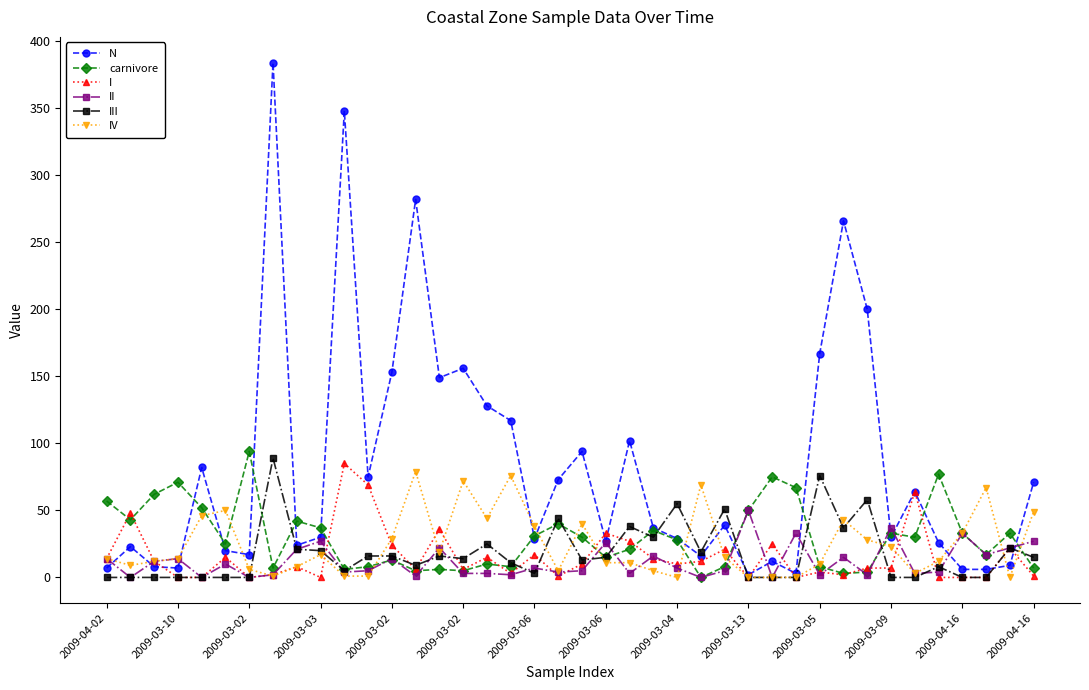

True or false: N has more than 2 points higher than both neighbors.

True